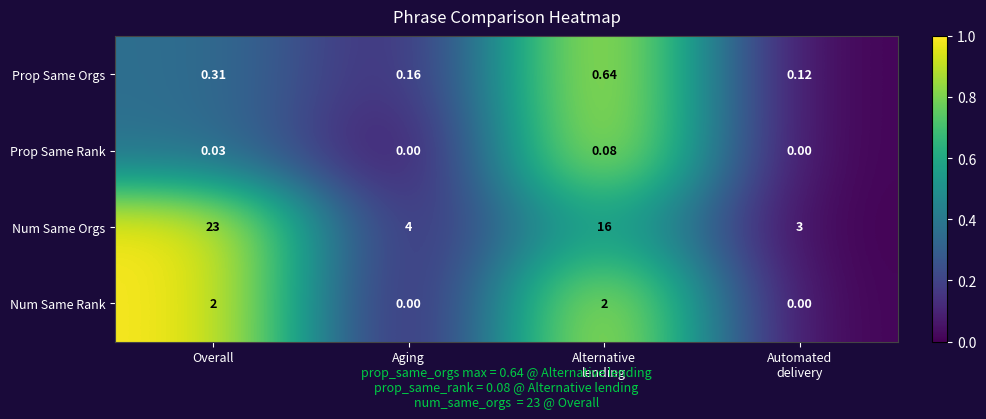

At which label does Num Same Orgs first exceed 16?

Overall